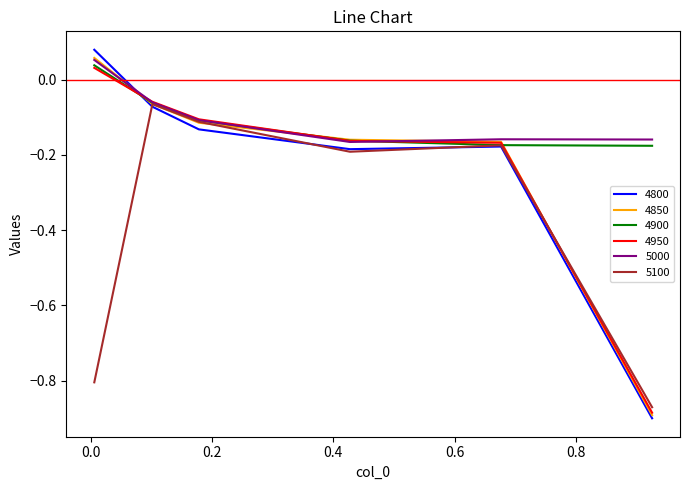

Which series has the widest spread of values?

4800